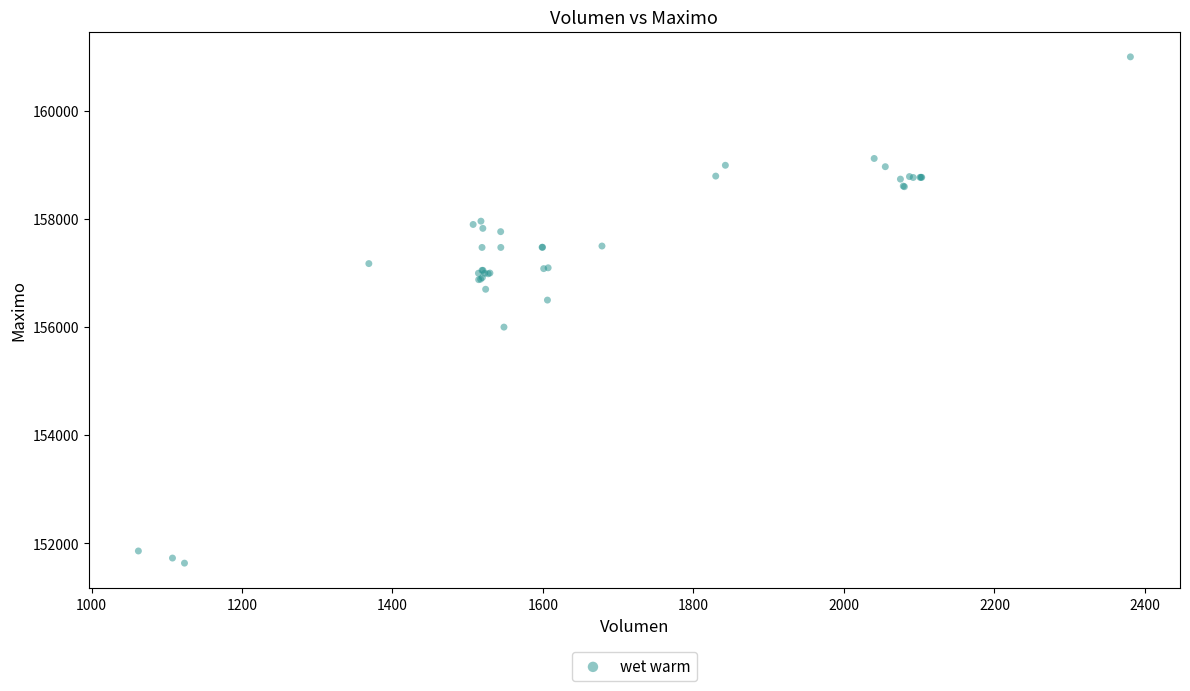

What Y value in the scatter plot is closest to 156316?

156500